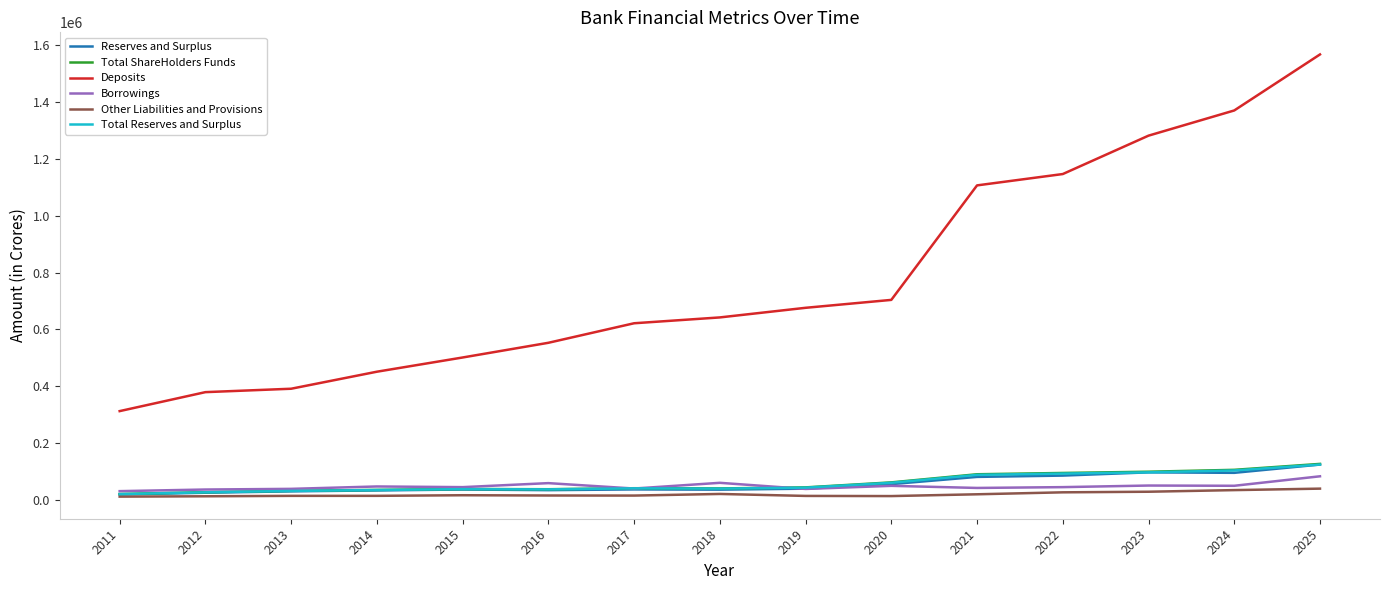

At which category is the sum across all series the highest?

2025